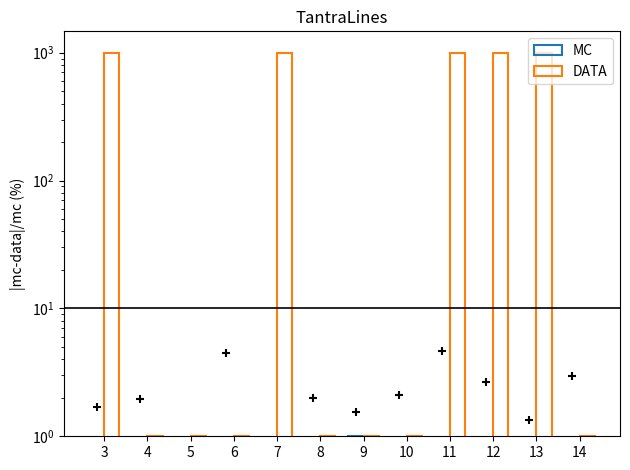

Which series has the largest total across all categories?

DATA